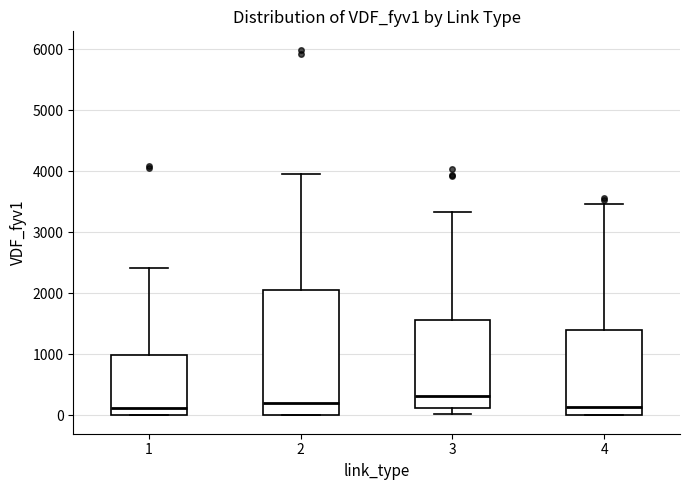

Reading left to right, read every box against the y-axis: the position of its median line, the range the box covers, and the ends of its whiskers. The values are not printed on the chart, so give them approximately, as read against the axis.

1: median 100, box 0 to 1000, whiskers 0 to 2400
2: median 200, box 0 to 2100, whiskers 0 to 3900
3: median 300, box 100 to 1600, whiskers 0 to 3300
4: median 100, box 0 to 1400, whiskers 0 to 3500